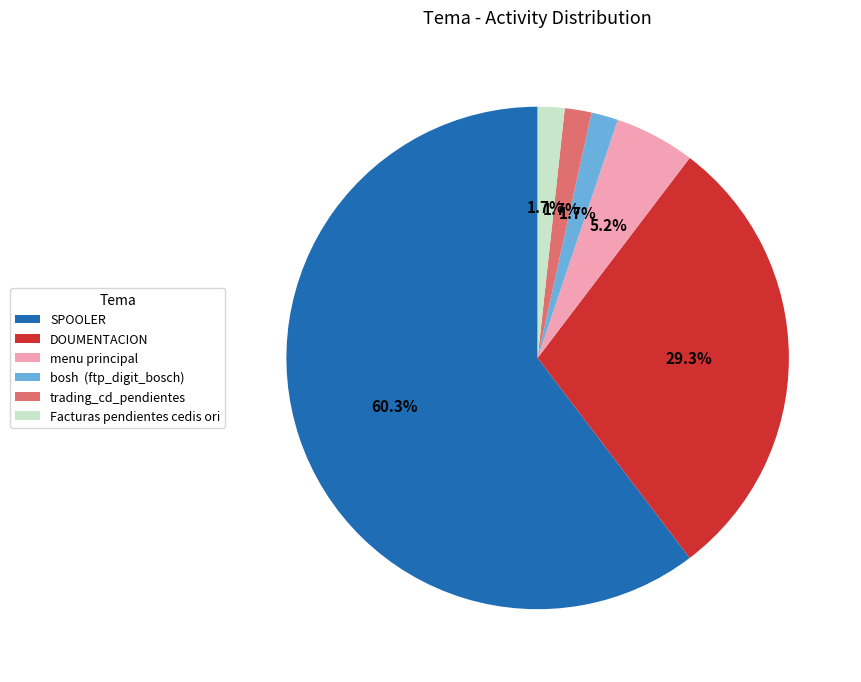

To the nearest percent, what is the difference between the largest and smallest slice percentages?

59%